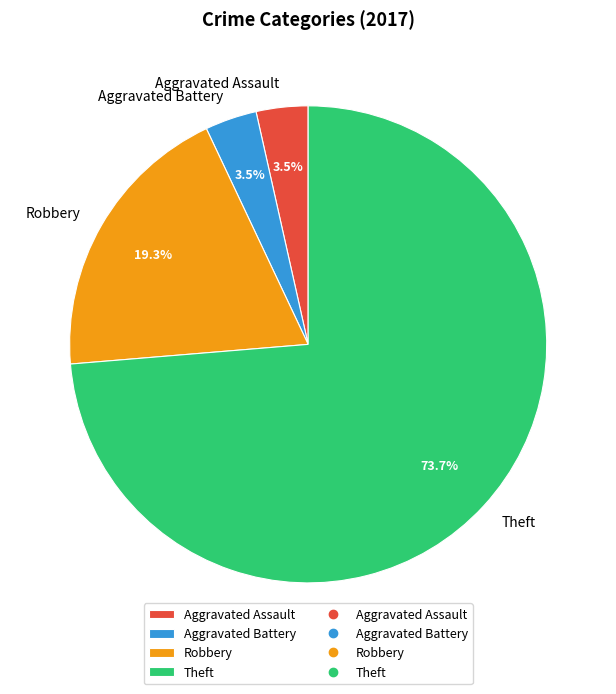

What is the majority slice?

Theft